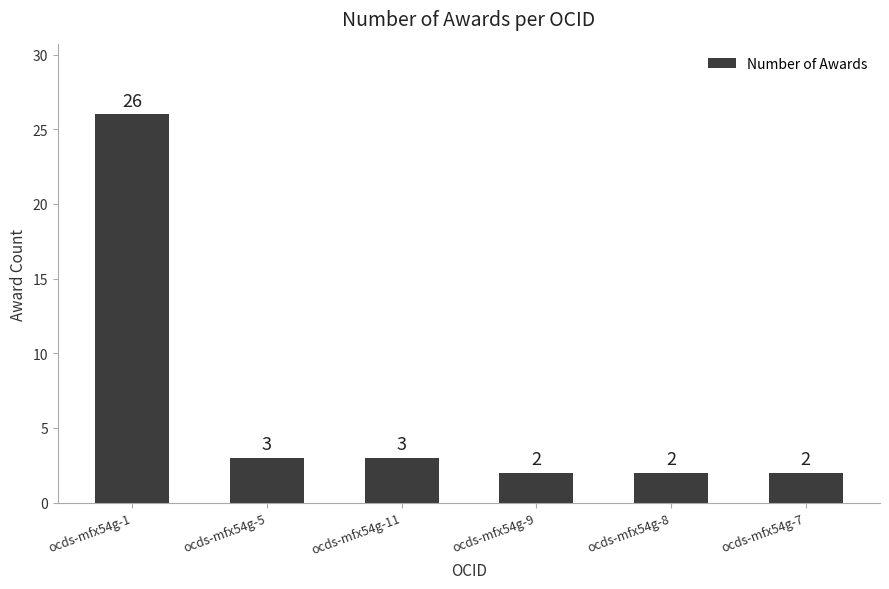

What is the change in value from ocds-mfx54g-5 to ocds-mfx54g-7?

-1